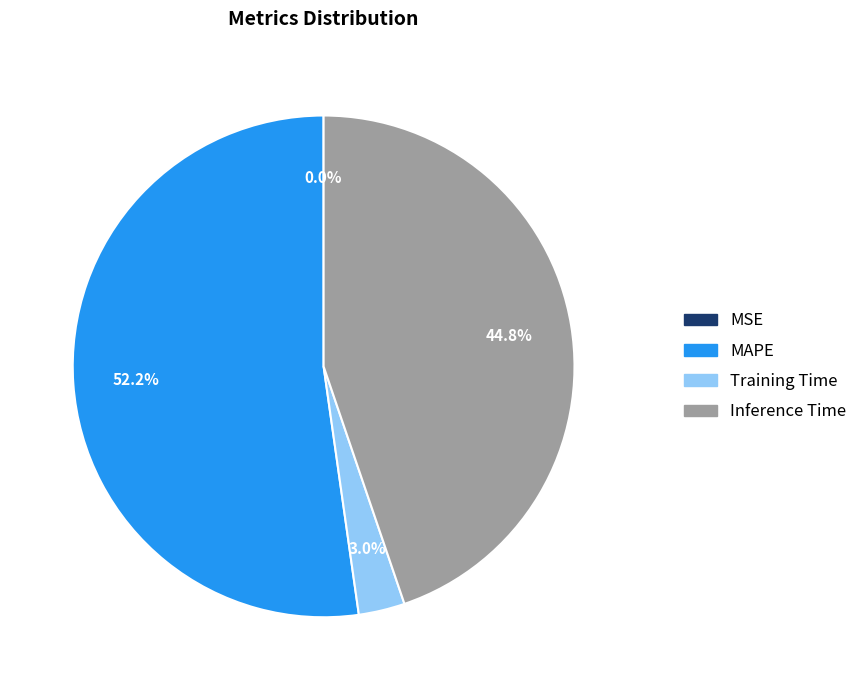

Is there a majority slice in this chart?

Yes